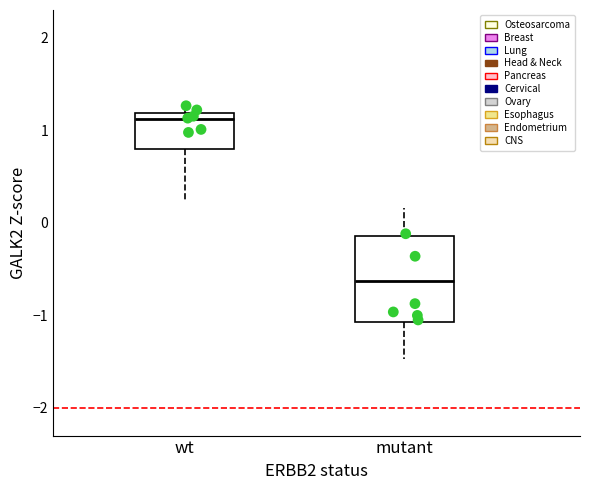

Comparing the boxes themselves (not the whiskers), which one is the tallest?

mutant